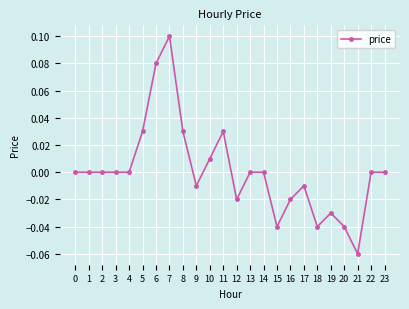

Which has a higher value, 22 or 11?

11